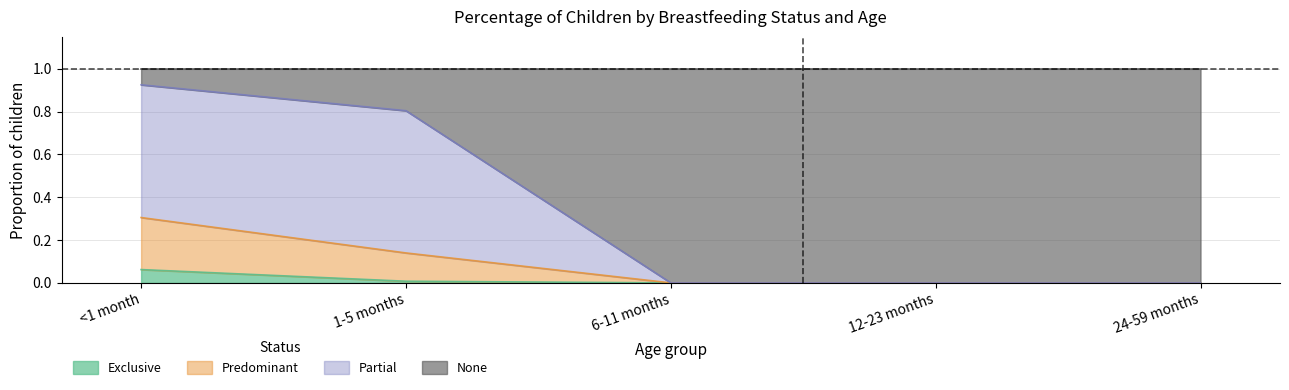

True or false: Exclusive has a value of 0.0 at <1 month.

False